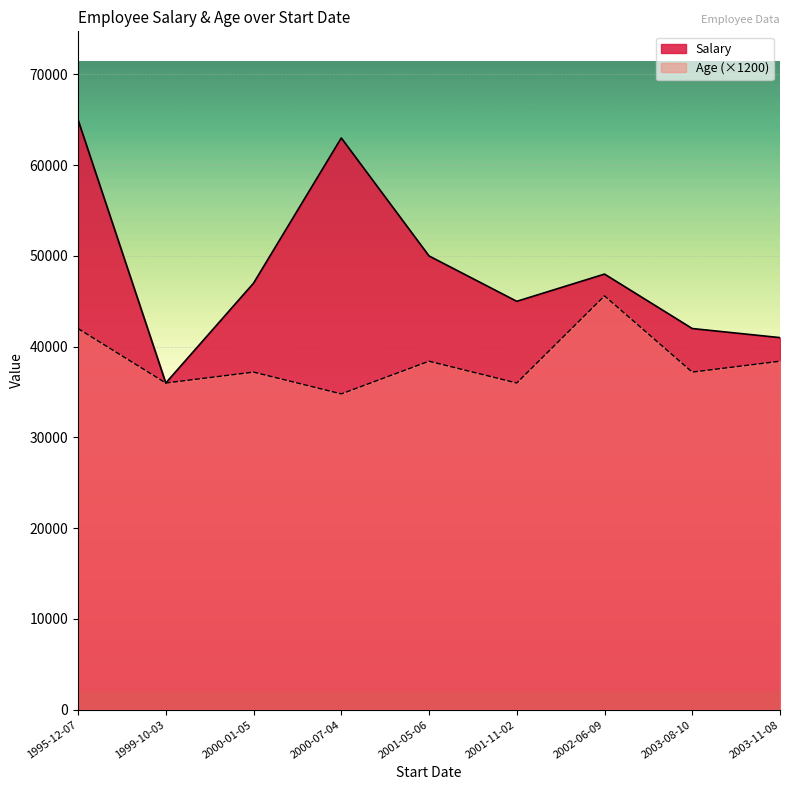

Reading left to right, list all the values displayed in this chart.

Salary: 65000	36000	47000	63000	50000	45000	48000	42000	41000
Age (×1200): 42000	36000	37200	34800	38400	36000	45600	37200	38400